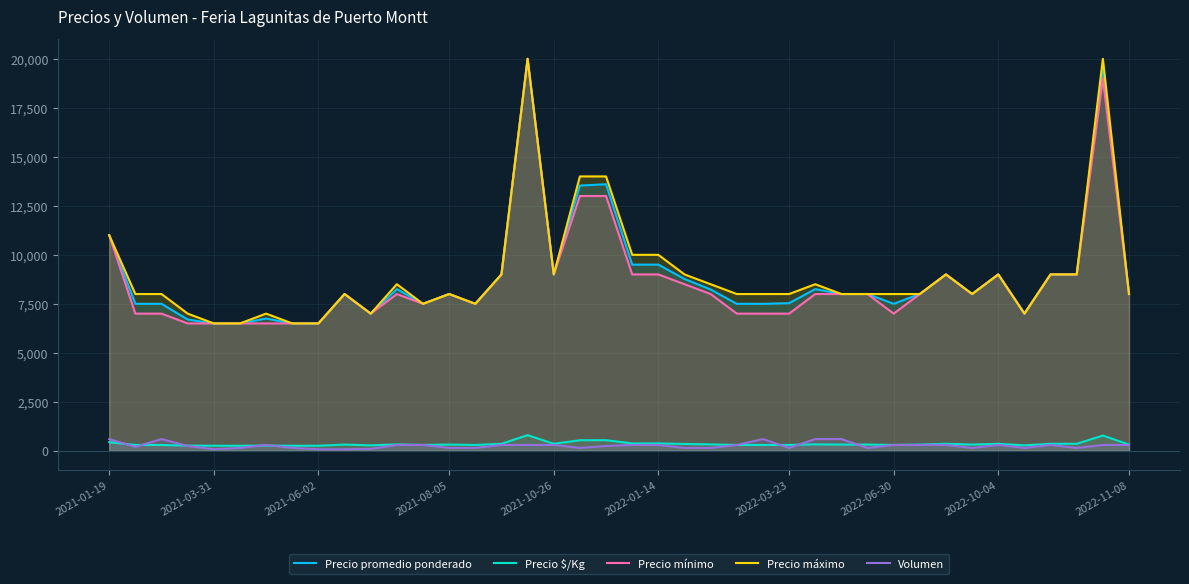

How many distinct data groups are displayed?

5